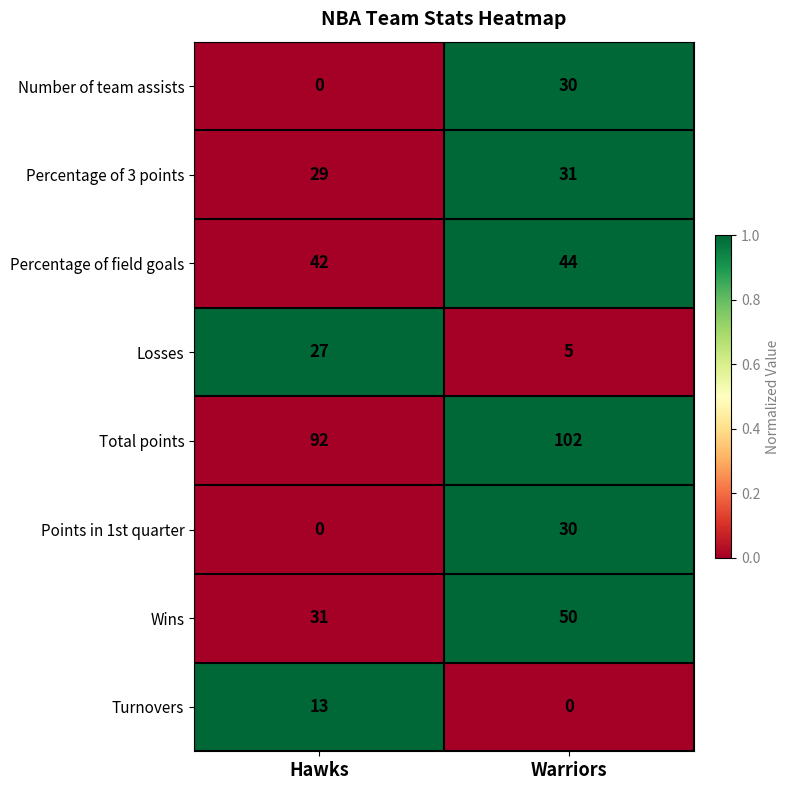

At how many categories does at least one series exceed 0?

2